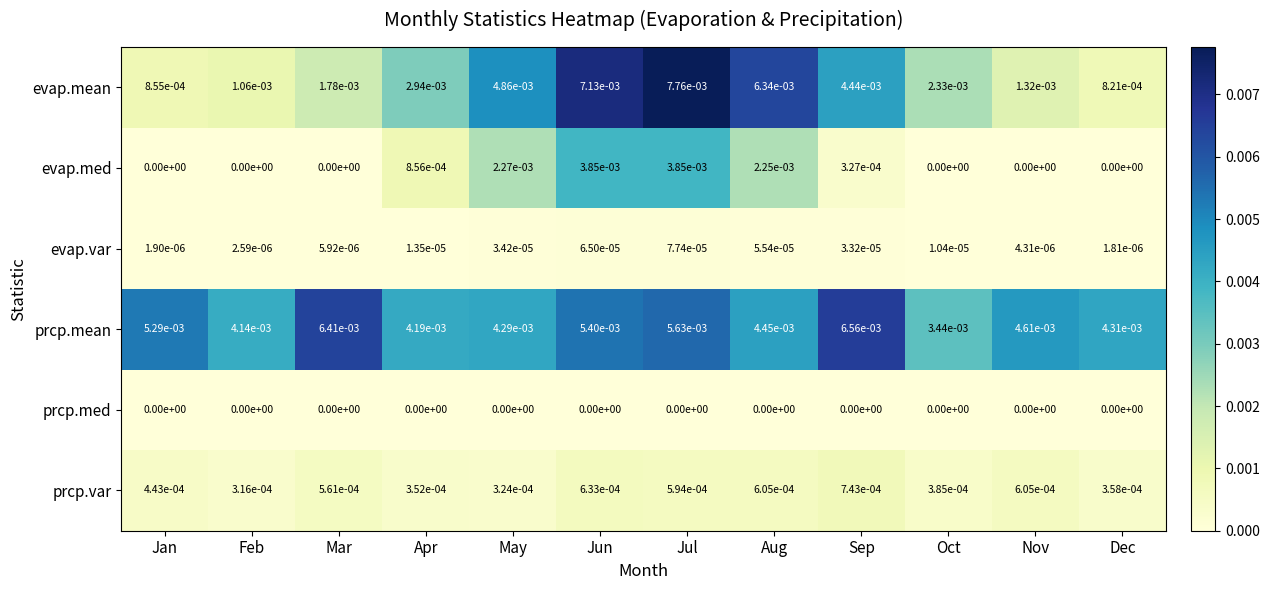

Rank the series by their maximum value, from highest to lowest.

evap.mean, prcp.mean, evap.med, prcp.var, evap.var, prcp.med